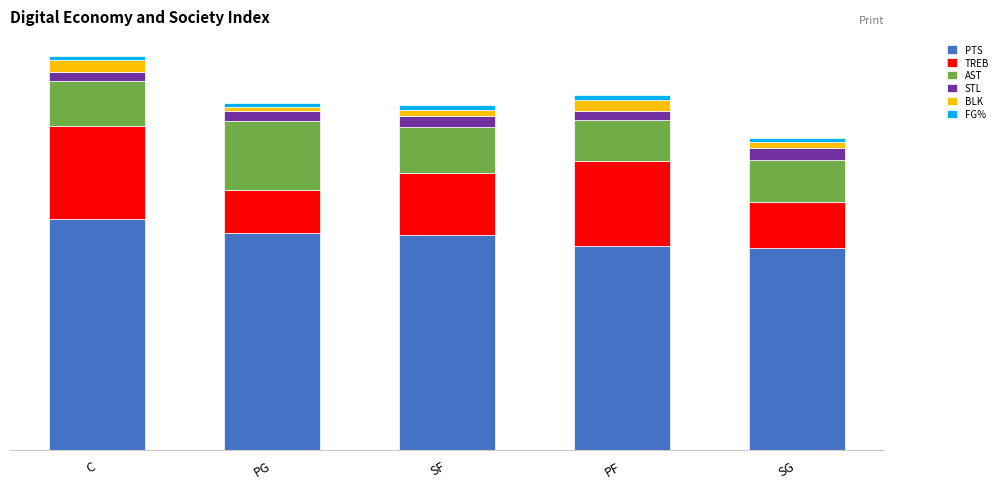

Rank the series by their maximum value, from highest to lowest.

PTS, TREB, AST, STL, BLK, FG%